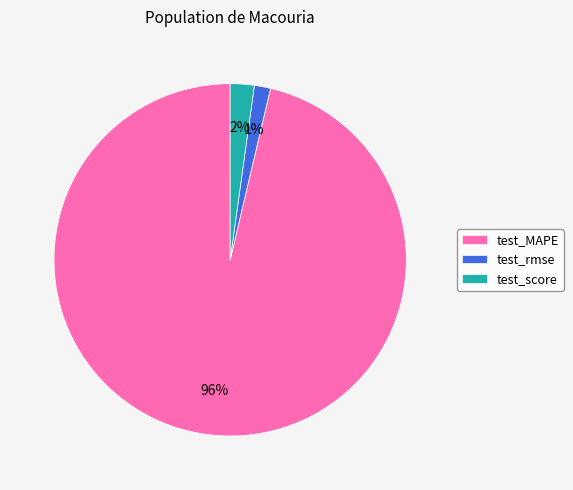

Count the number of slices in the pie.

3